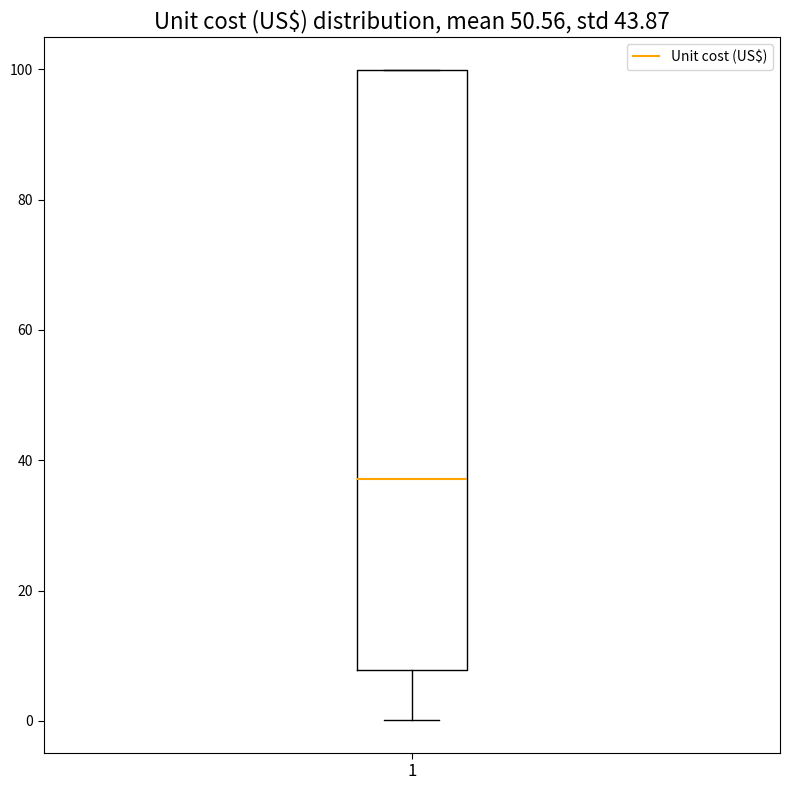

Transcribe this box plot: give where the median line is, the range the box spans, and where the two whiskers end, as read against the y-axis. The values are not printed on the chart, so give them approximately, as read against the axis.

median 38, box 8 to 100, whiskers 0 to 100